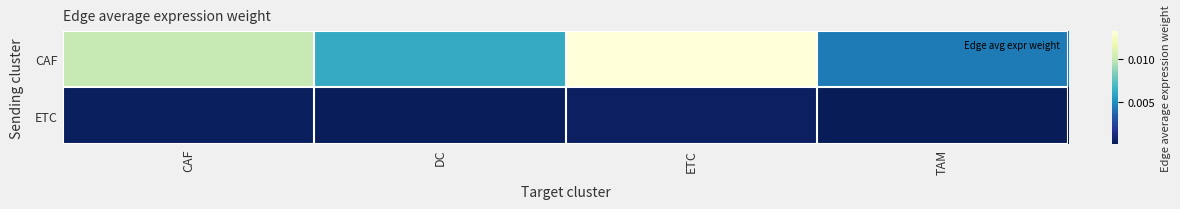

Rank the series by their maximum value, from highest to lowest.

CAF, ETC